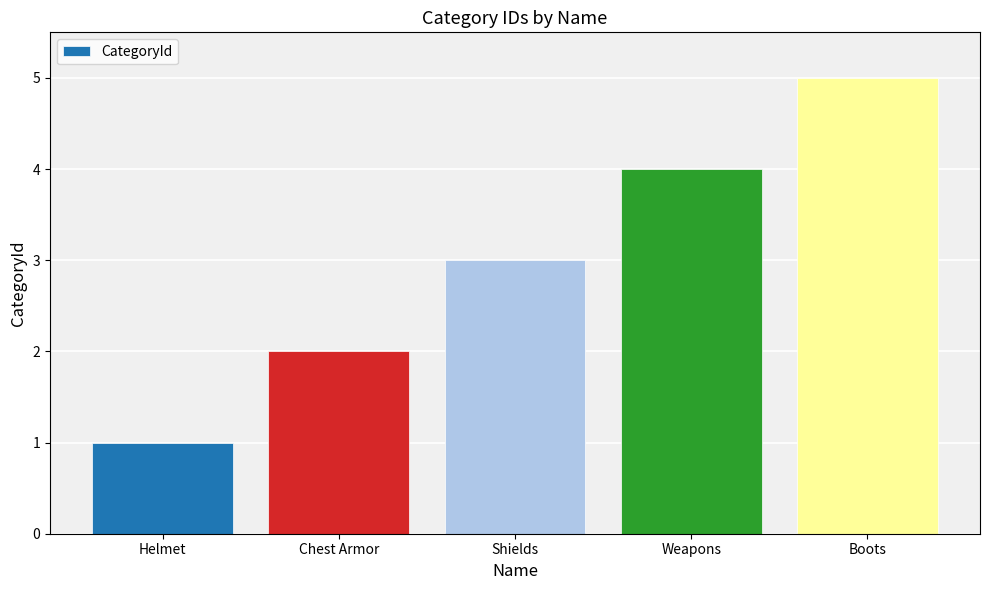

What is the average value?

3